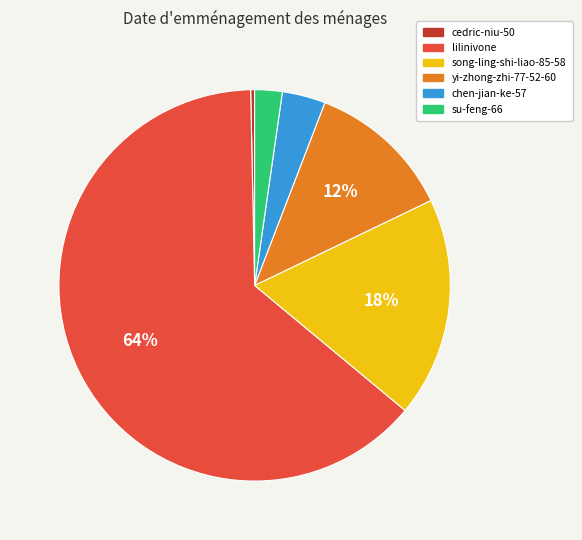

What is the majority slice?

lilinivone